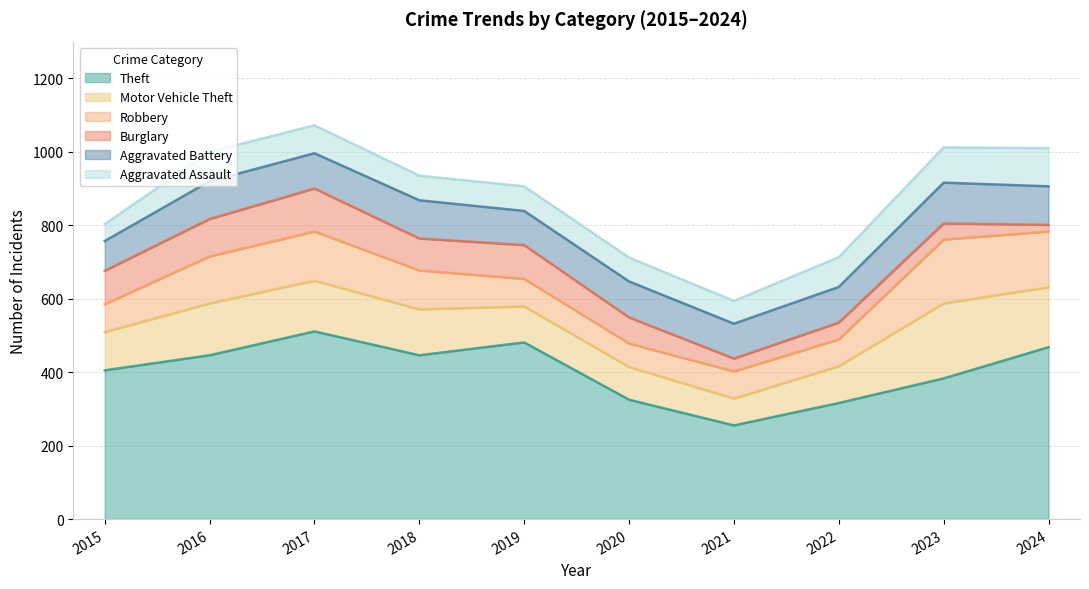

Between 2019 and 2021, which series saw the biggest shift?

Theft